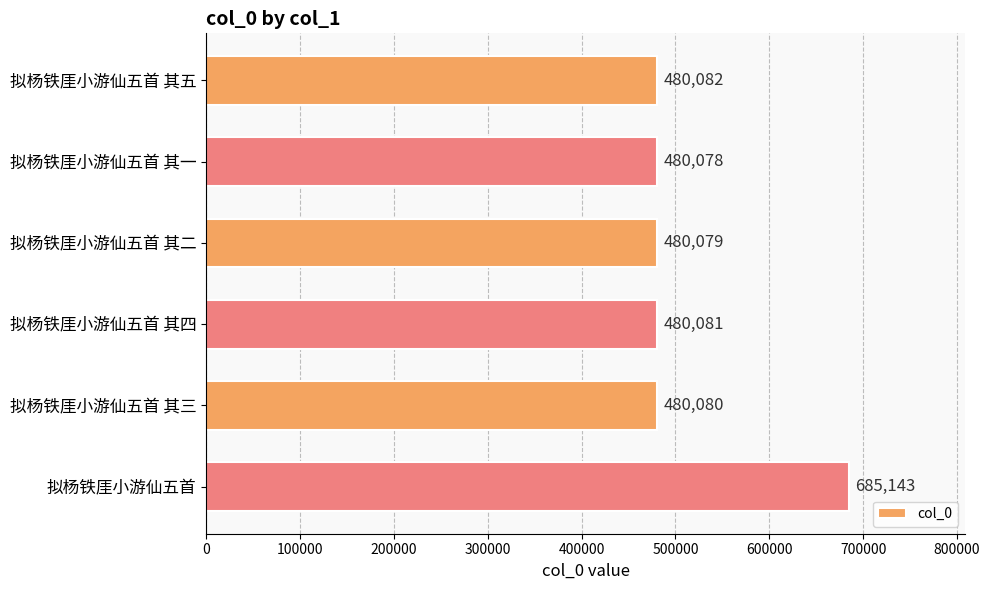

How many values are below 480081?

3